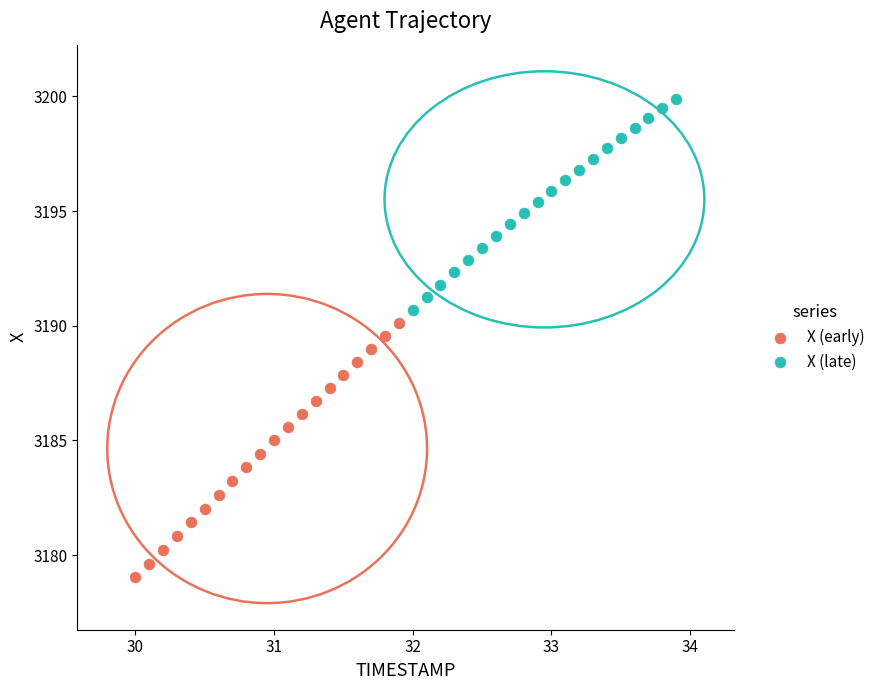

Which series reaches the minimum Y coordinate?

X (early)